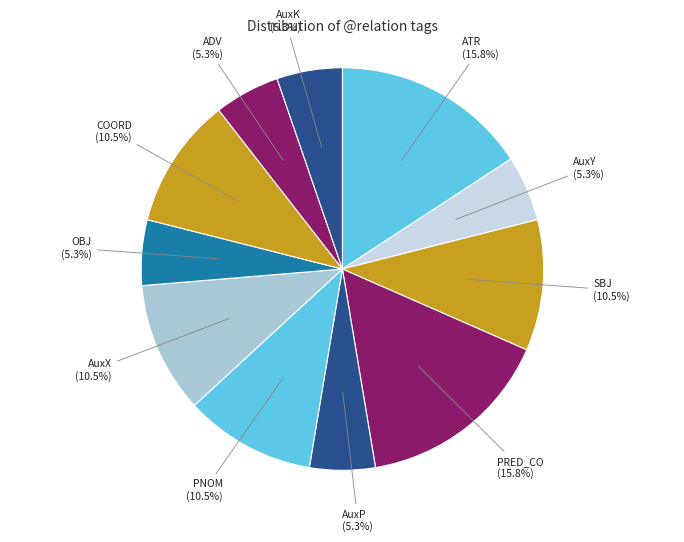

Approximately how many times larger is the value at ATR compared to COORD?

1.5